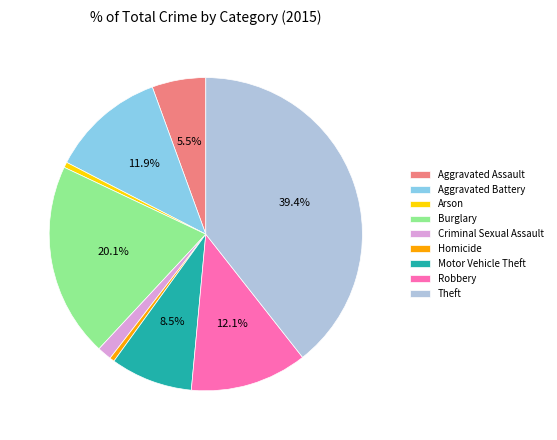

How many segments does this pie chart have?

9